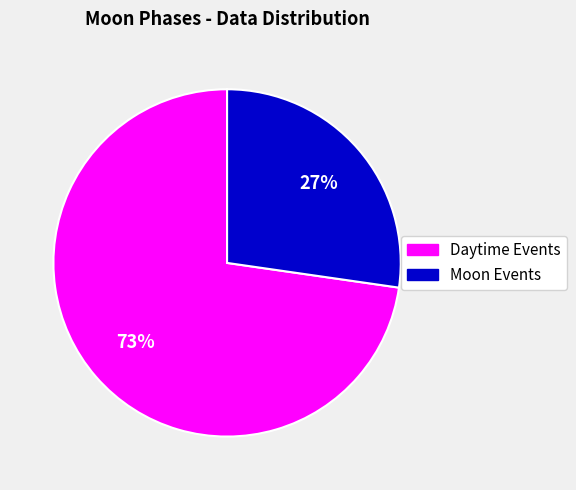

The Daytime Events slice represents 73% of the pie. True or false?

True